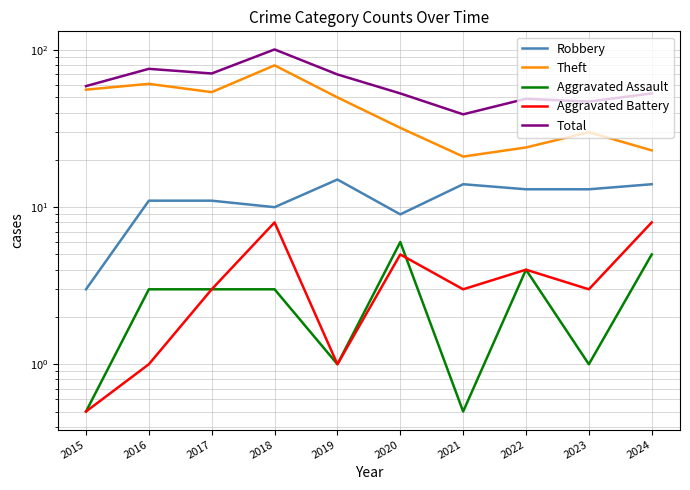

True or false: Total and Aggravated Assault intersect in this chart.

False